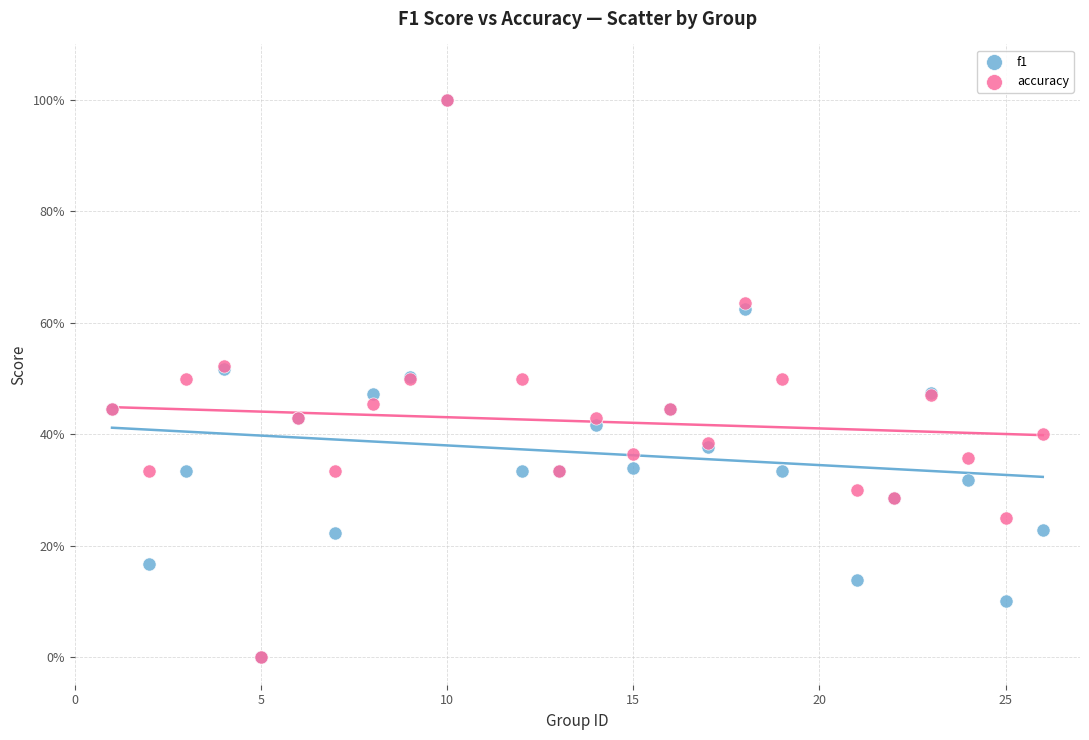

What are all the series names shown in the legend?

f1, accuracy